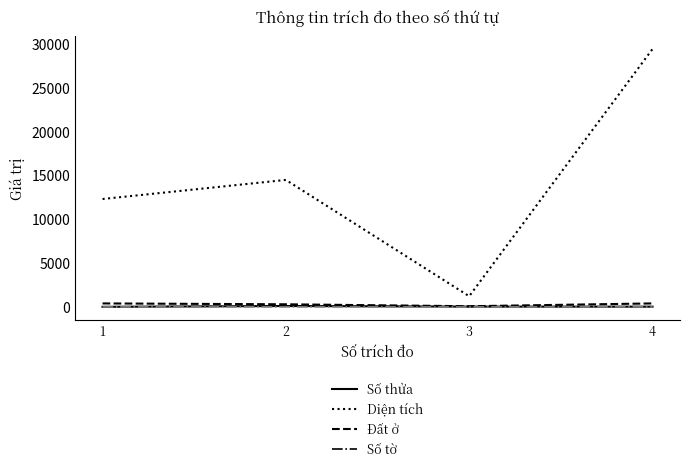

What is the average value of the Số tờ series?

4.0